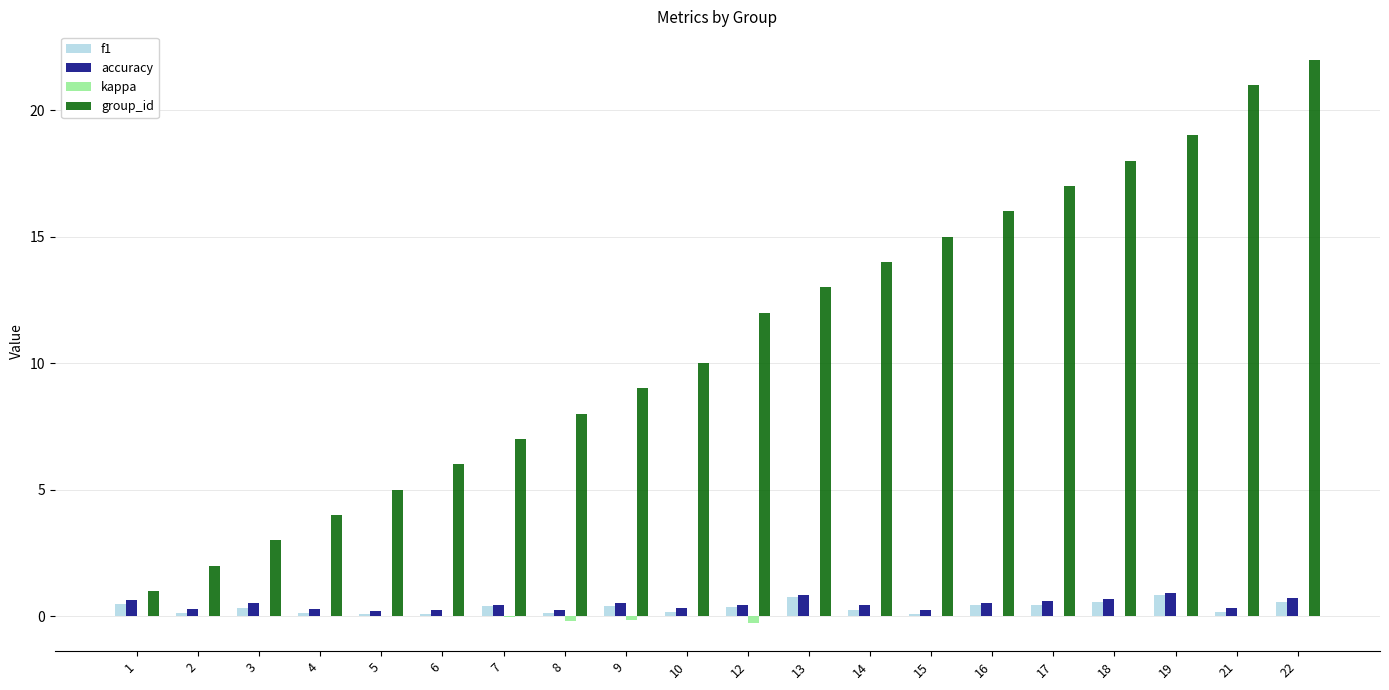

What is the total value across all series at 1?

2.1